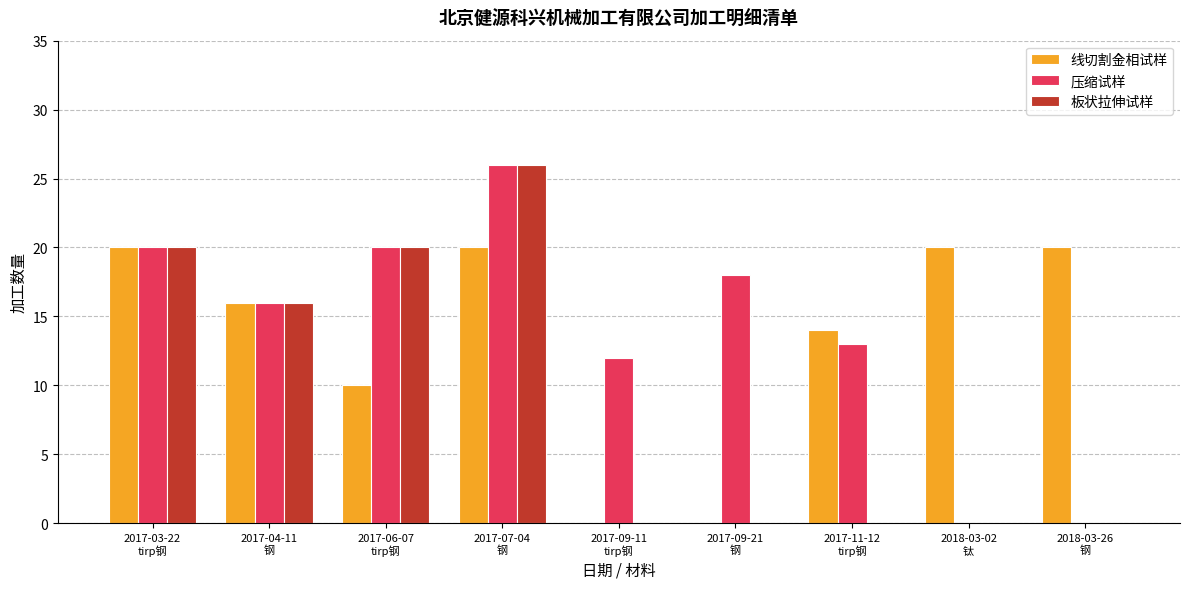

What is the sum of all 线切割金相试样 values?

120